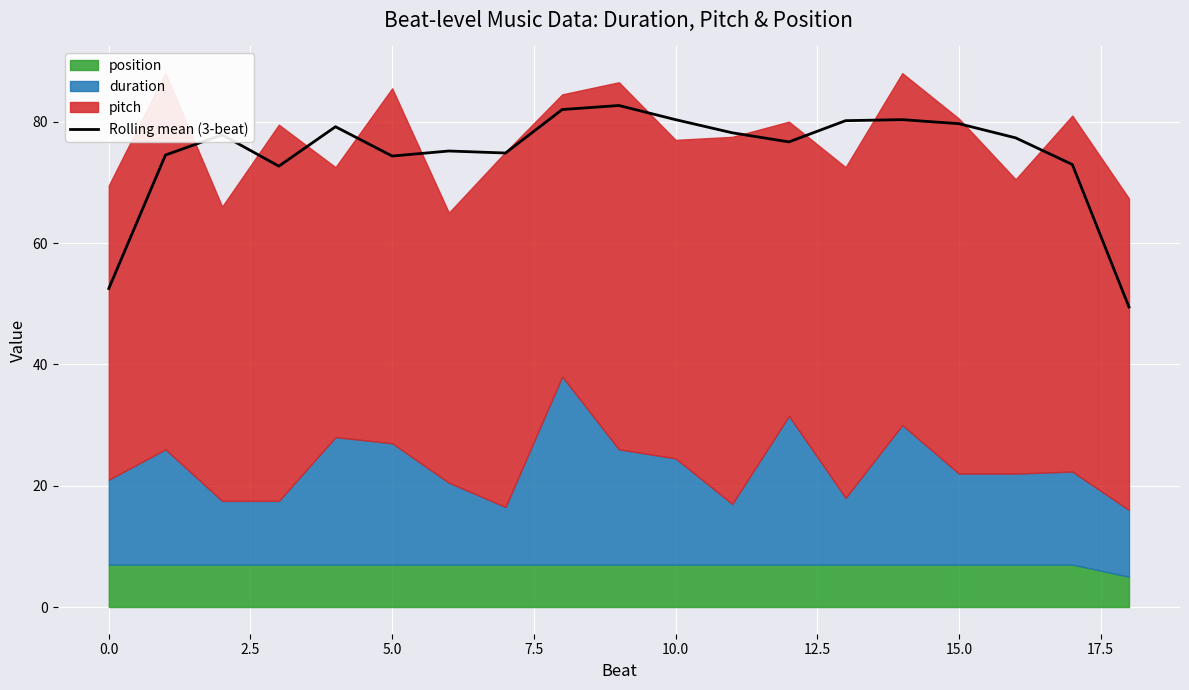

What is the value of the 6th point from the left?

74.3